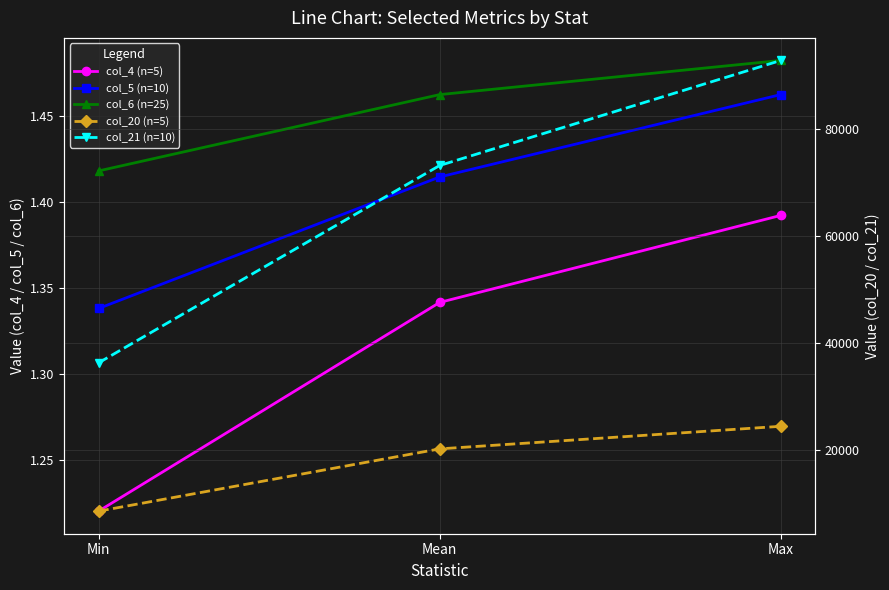

List the series in order of their peak value, lowest first.

col_4 (n=5), col_5 (n=10), col_6 (n=25), col_20 (n=5), col_21 (n=10)